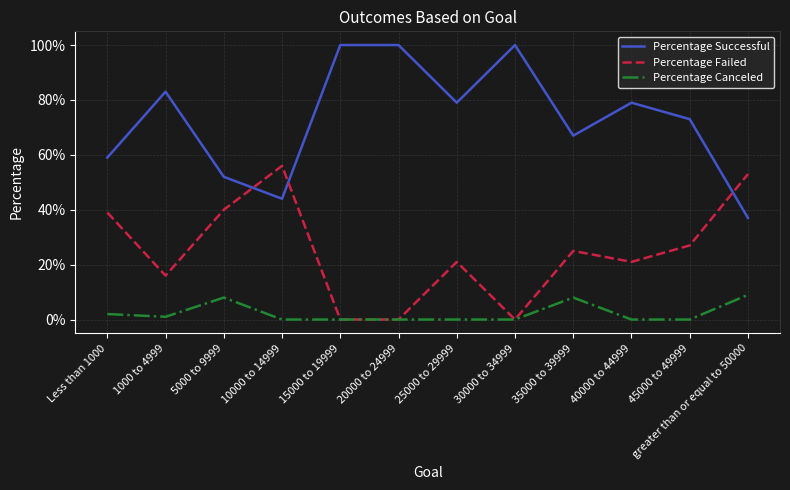

Does the chart have visible grid lines?

Yes